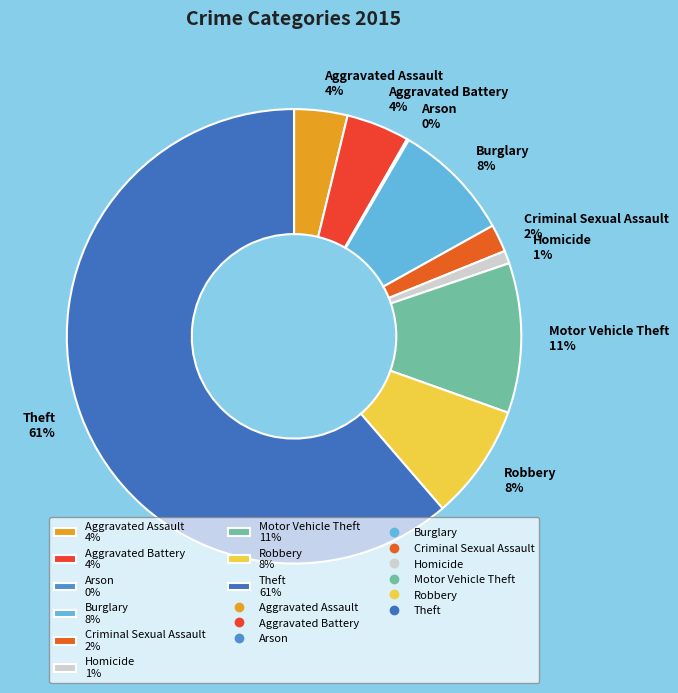

Is it true that Theft is 55% of the pie?

False